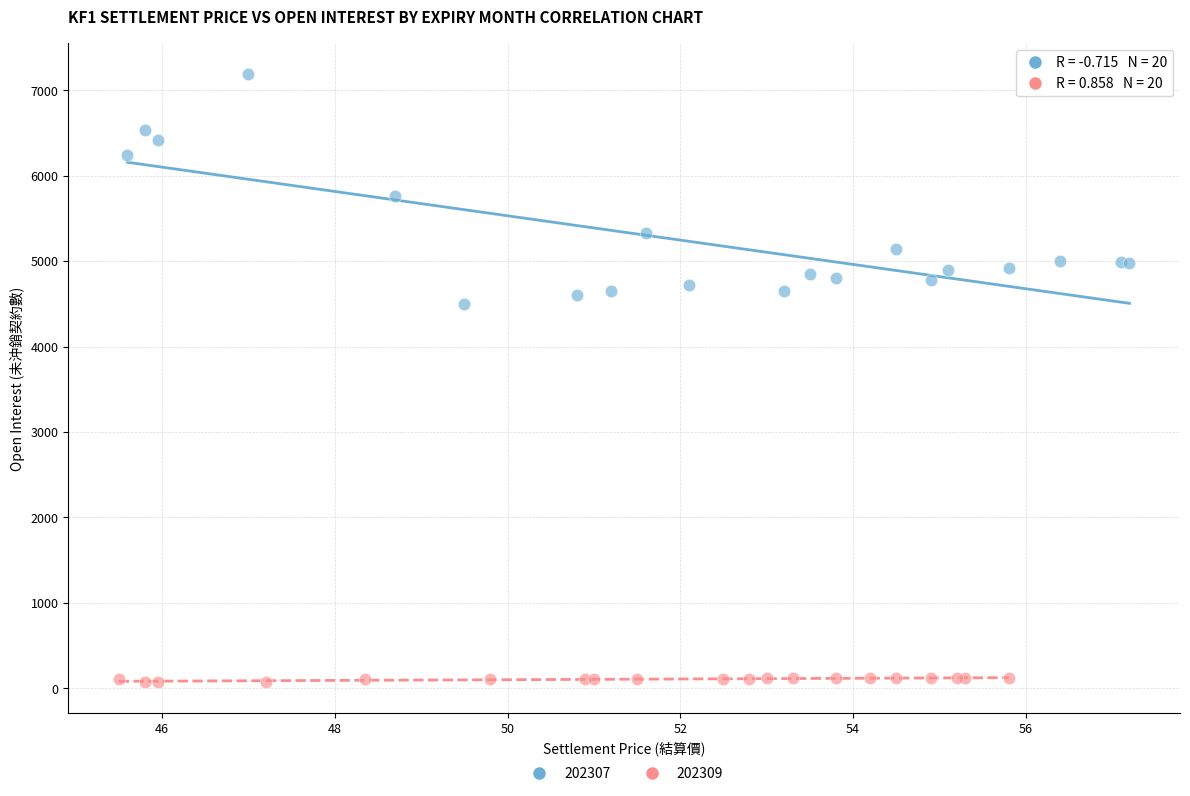

Which series has the largest Y range (max minus min)?

202307